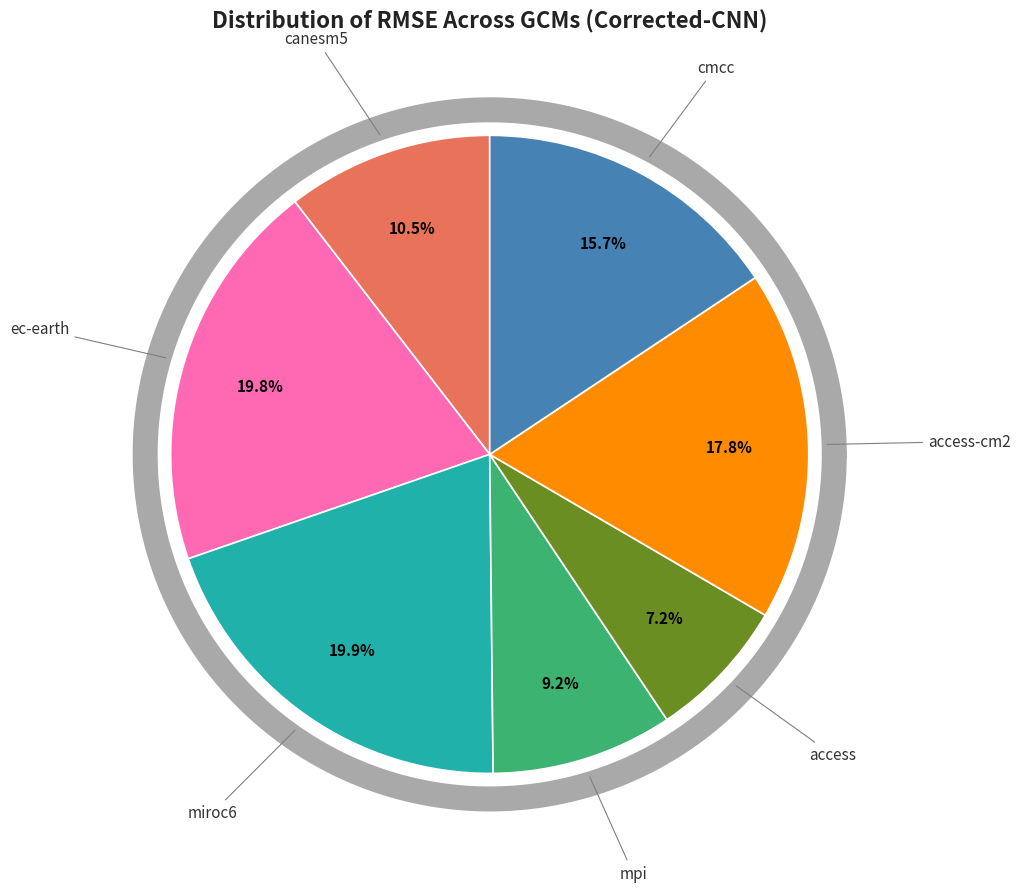

Rank the categories by value from lowest to highest.

access, mpi, canesm5, cmcc, access-cm2, ec-earth, miroc6